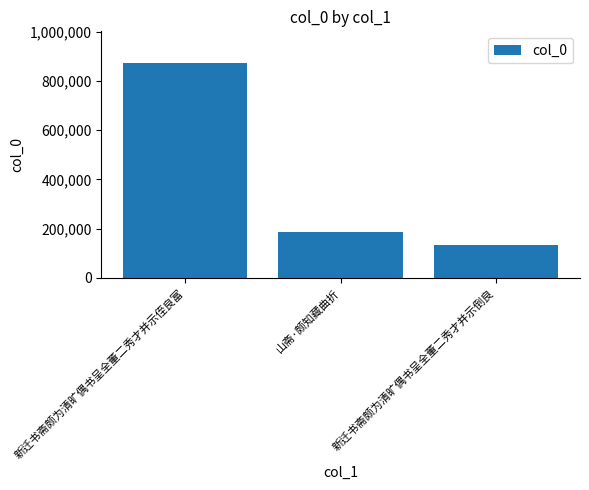

How many series are shown in this chart?

1